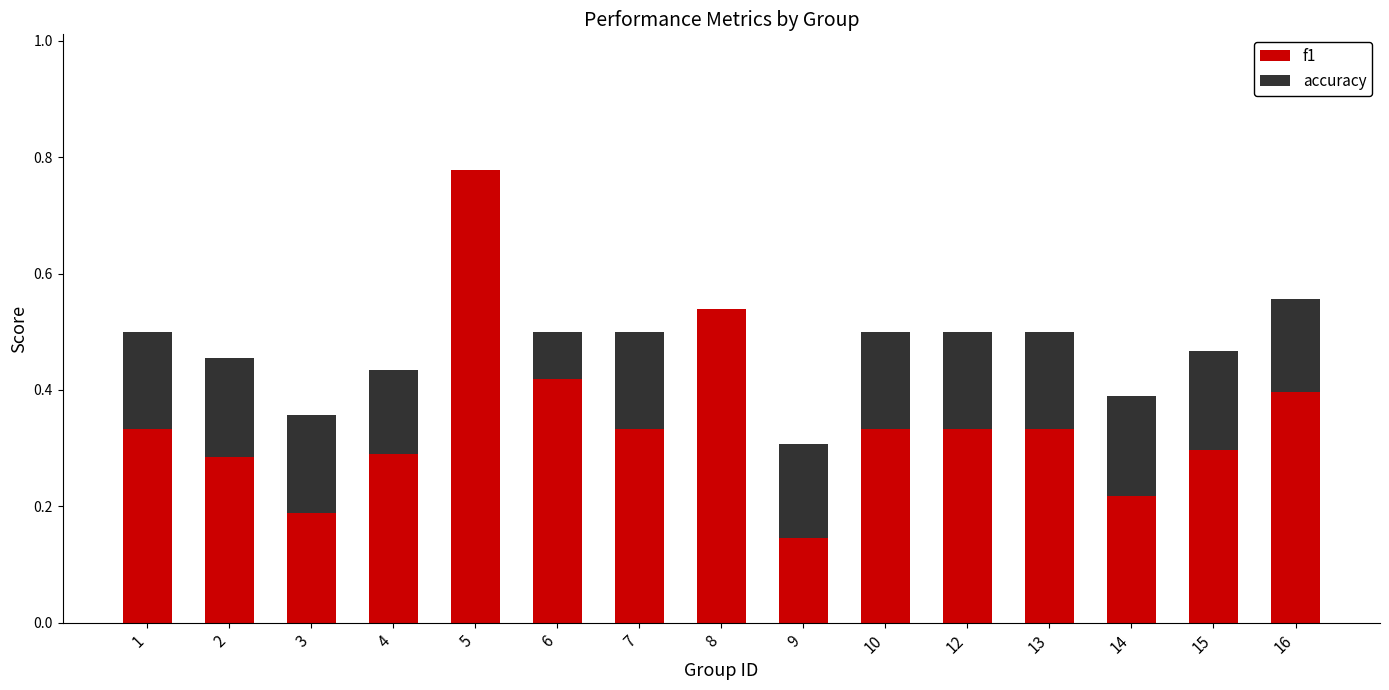

The value of f1 at 9 is 0.2. True or false?

False